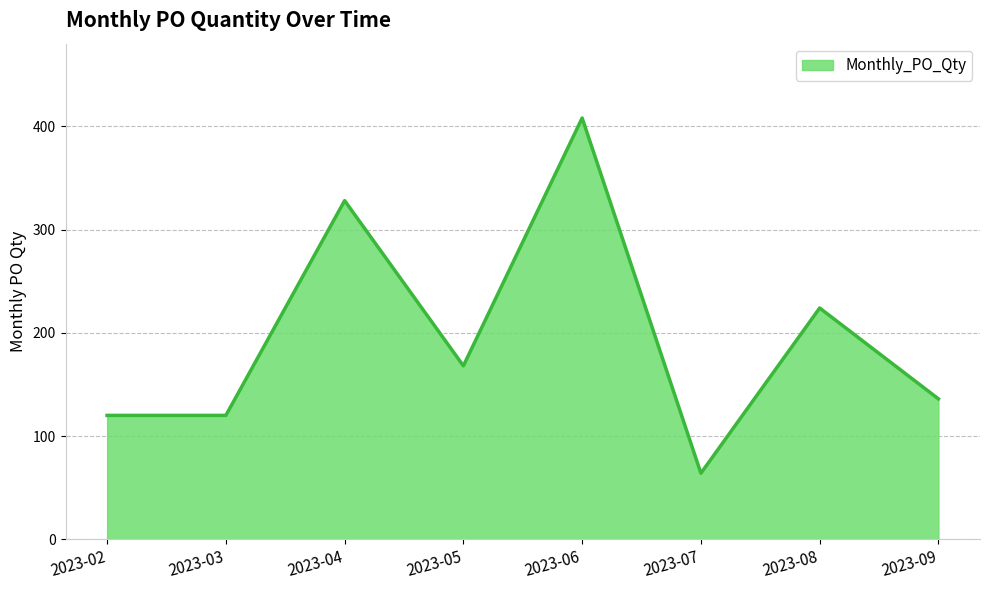

How many series are shown in this chart?

1